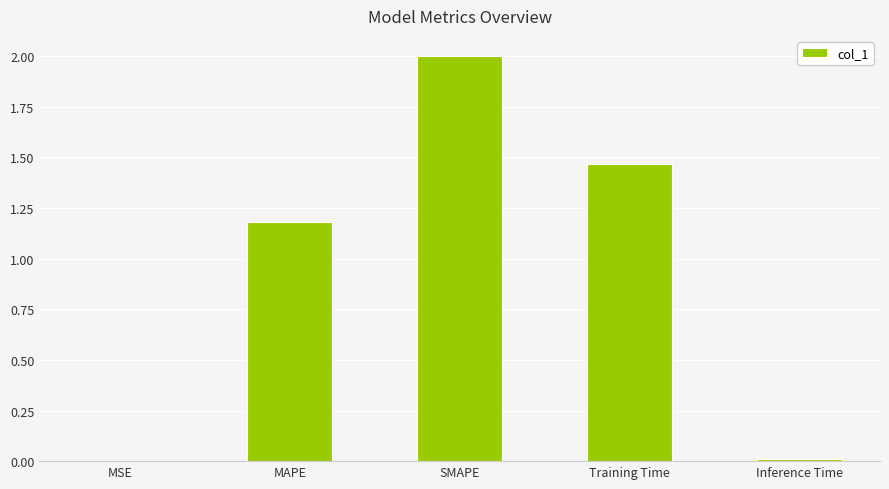

What is the sum of the values at Inference Time and SMAPE?

2.0